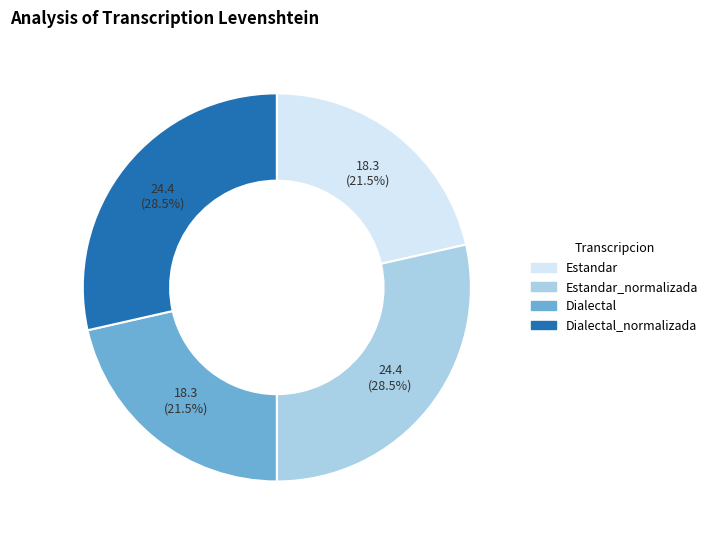

True or false: Dialectal accounts for 16% of the total.

False